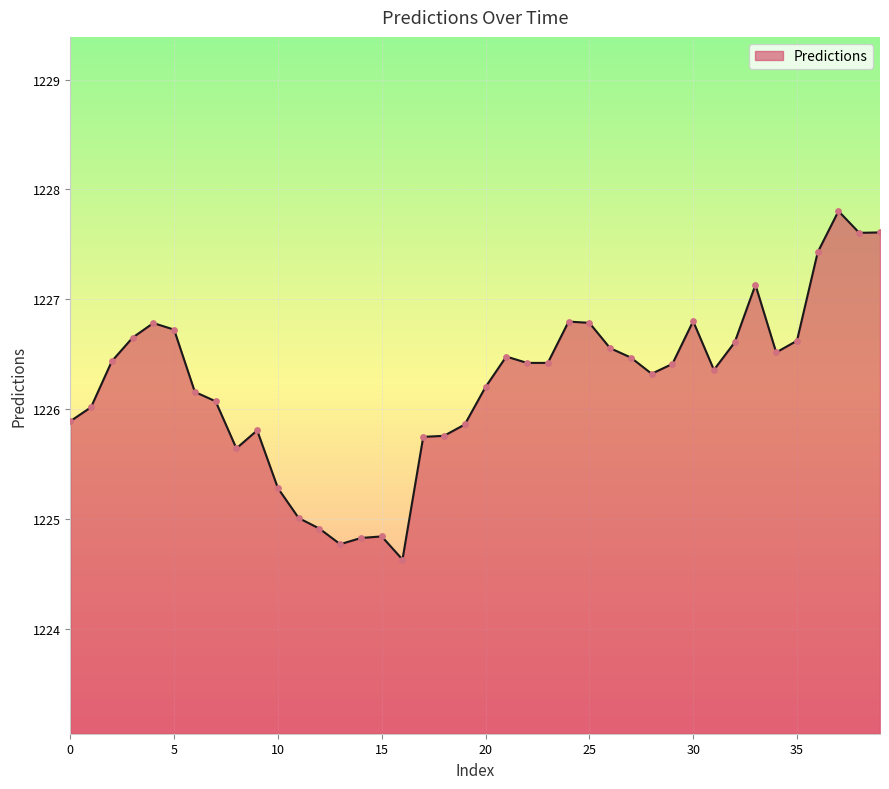

What is the smallest value displayed?

1224.6